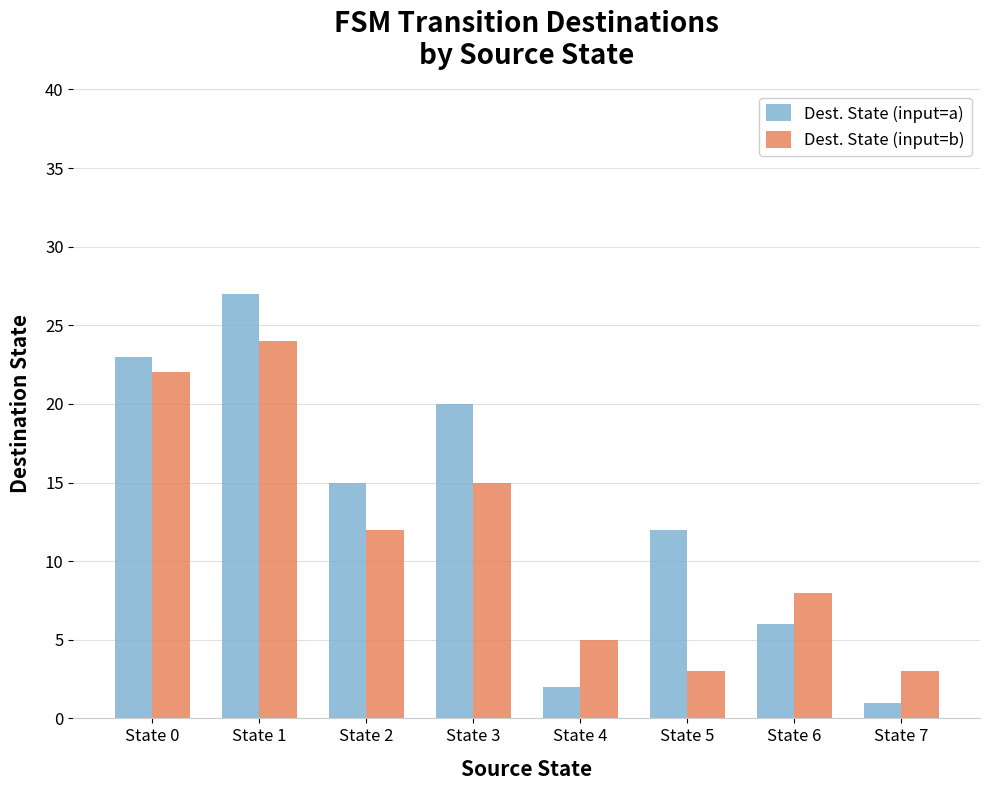

At which label is Dest. State (input=a) closest to 14?

State 2